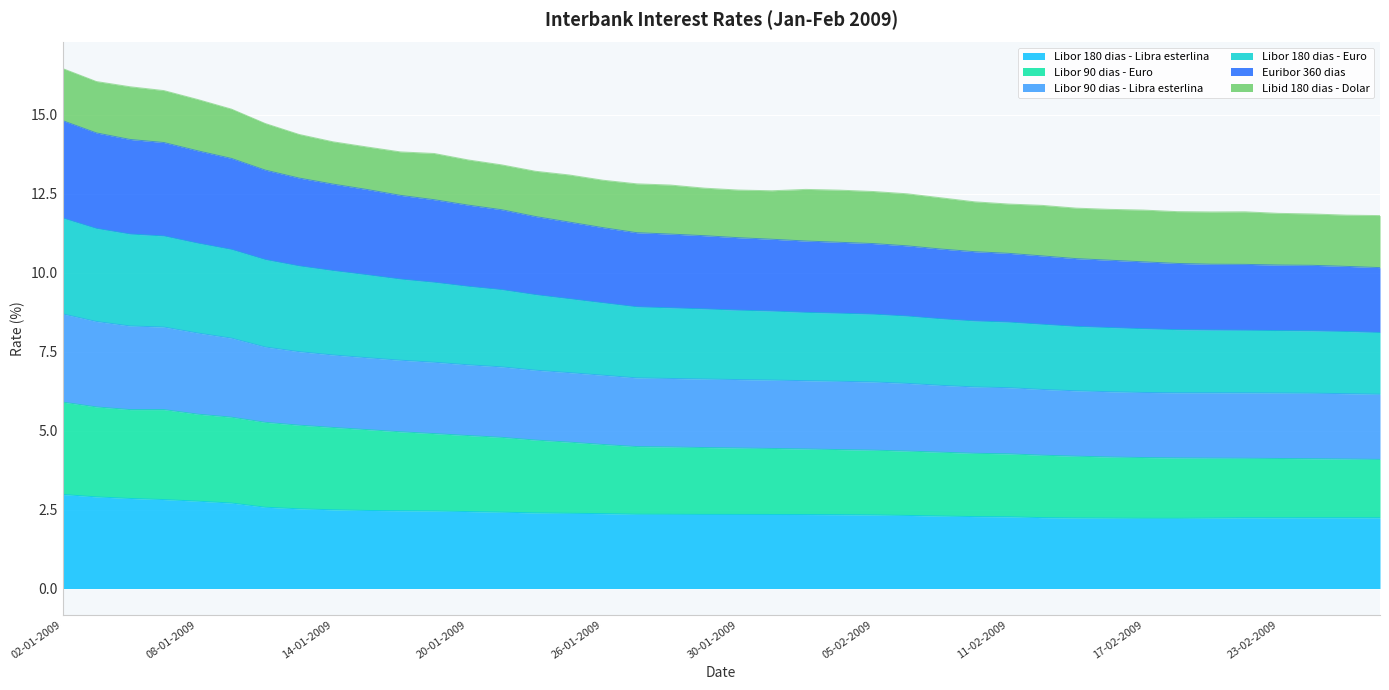

What is the maximum value for Libor 180 dias - Libra esterlina?

3.0